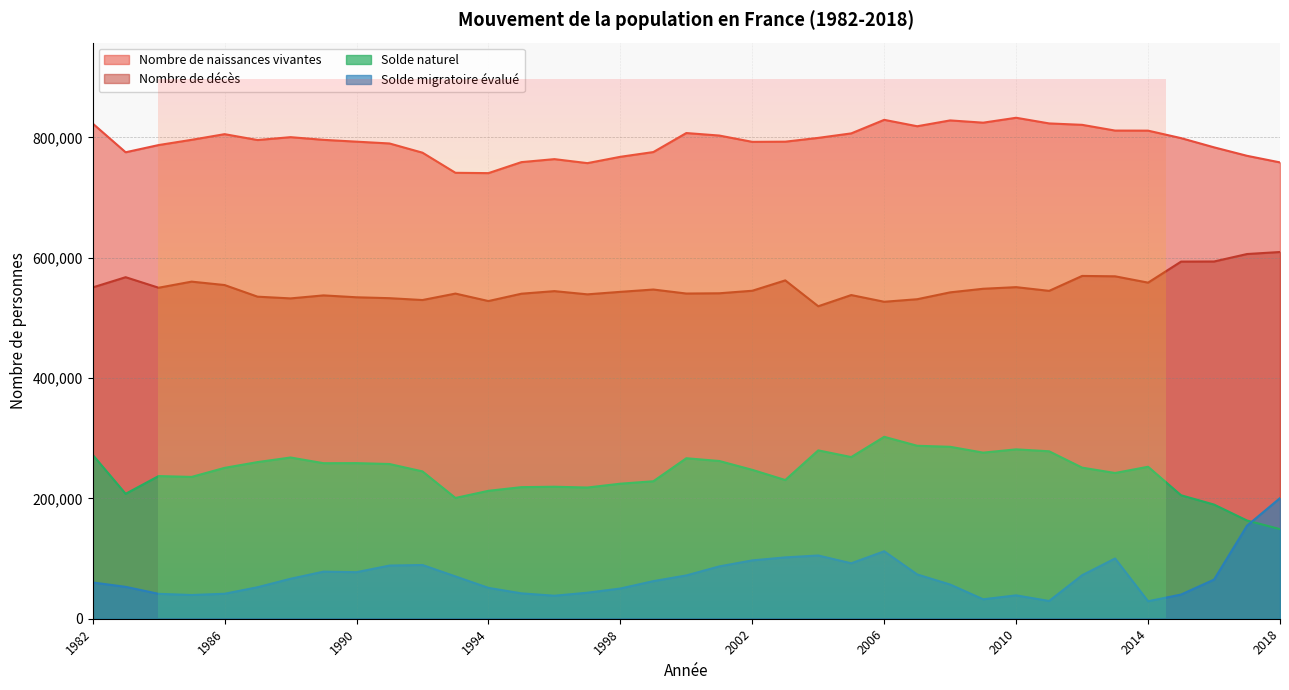

Between 1992 and 2018, which series saw the biggest shift?

Solde migratoire évalué